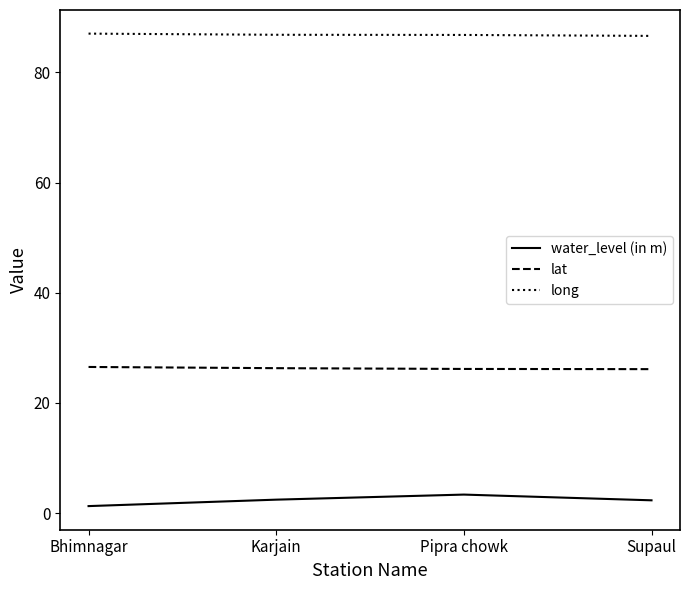

How many lines are shown in the chart?

3